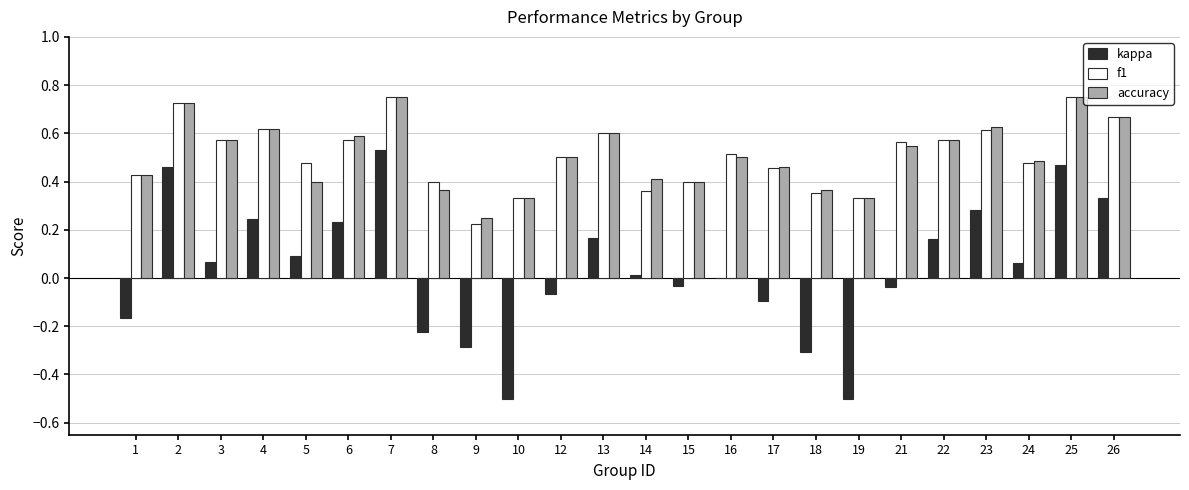

What is the total value across all series at 13?

1.4